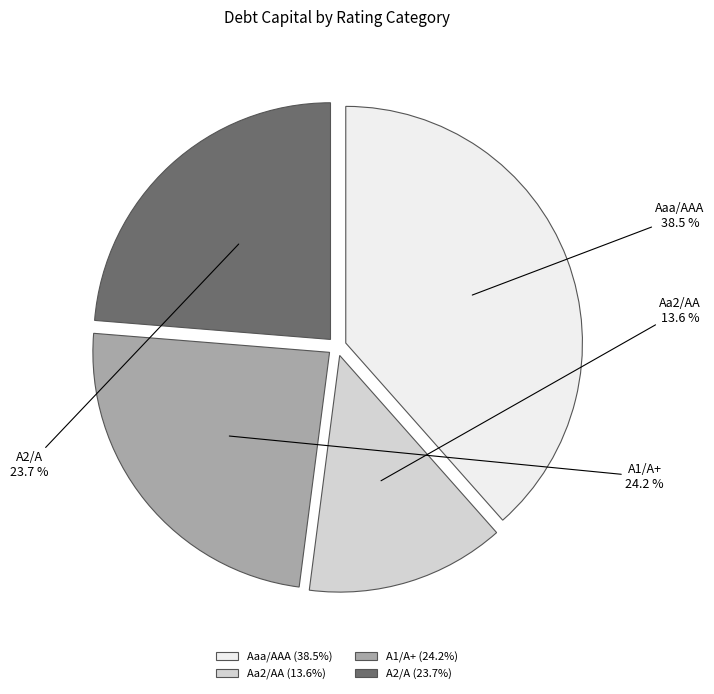

To the nearest percent, what is the difference between the largest and smallest slice percentages?

25%